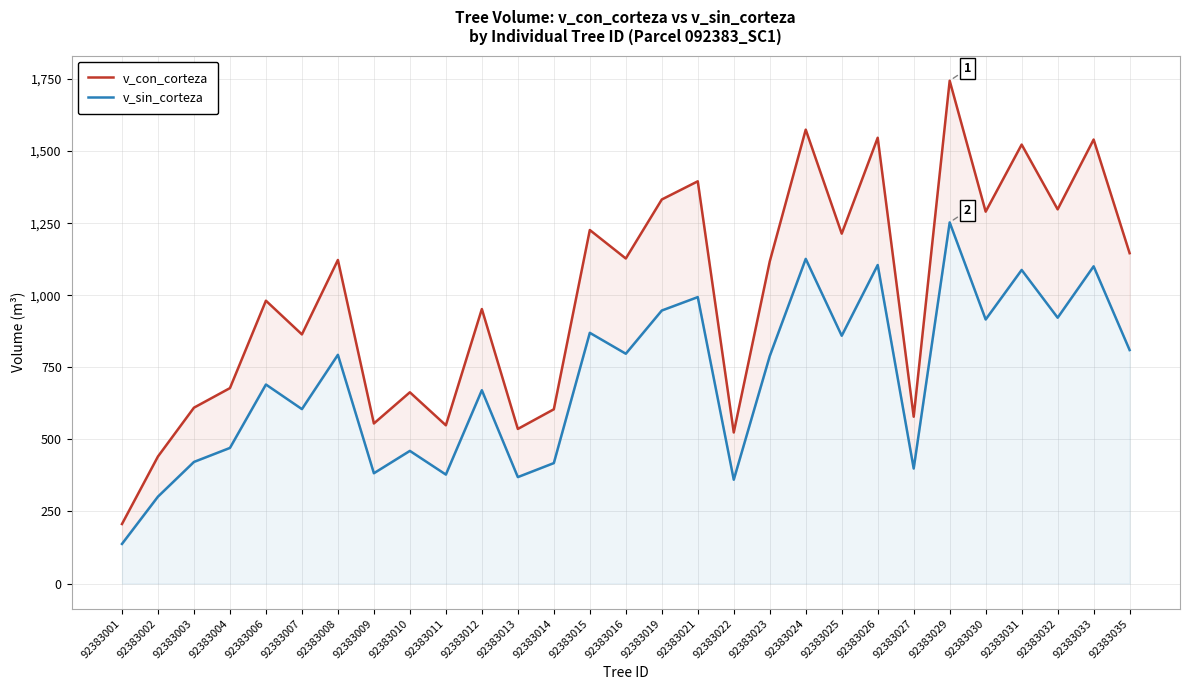

True or false: v_con_corteza and v_sin_corteza cross at least once.

False